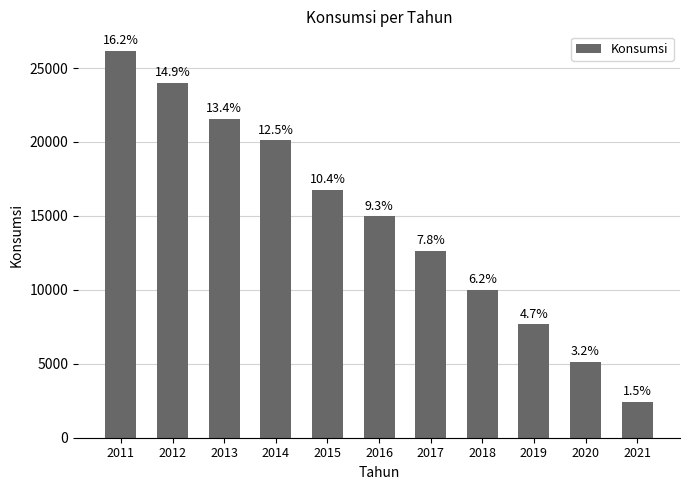

Is it true that the value at 2016 is 26185?

False